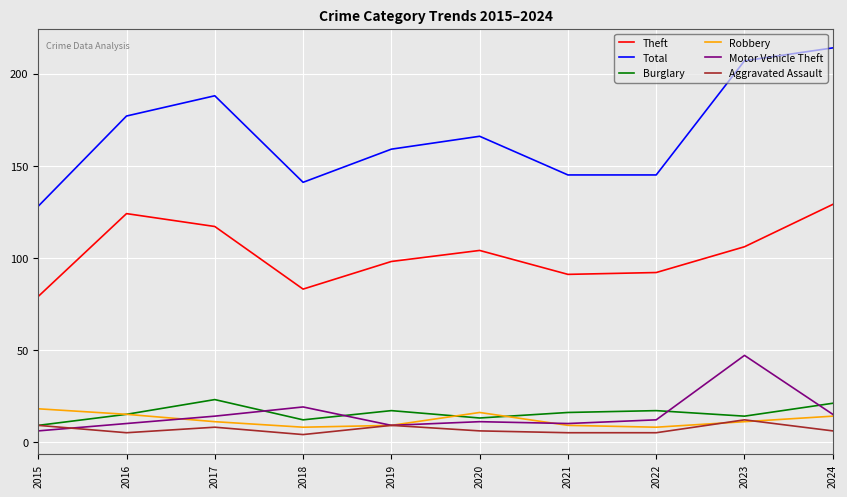

What is the sum of all Burglary values?

157